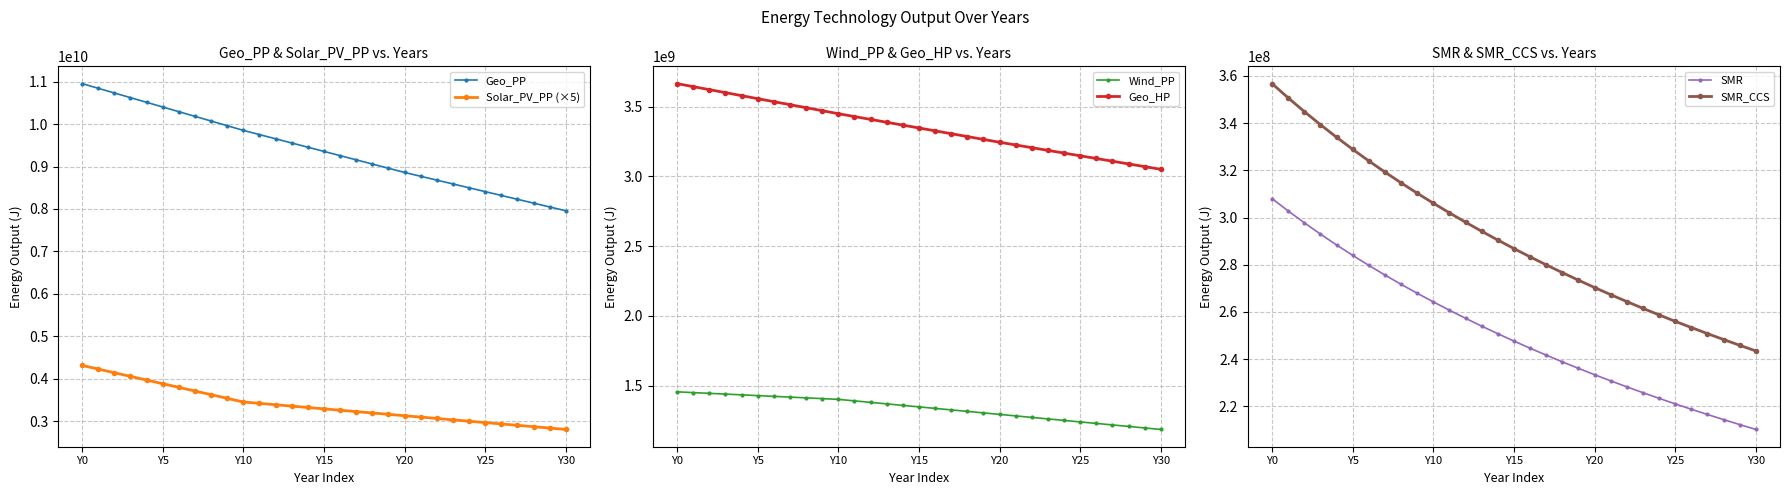

How many distinct data groups are displayed?

6